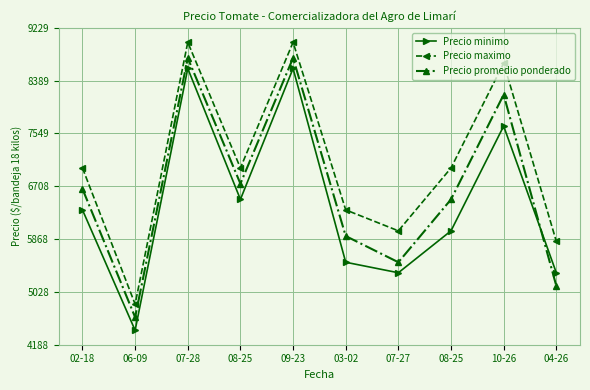

Does the chart display data point markers on the line(s)?

Yes